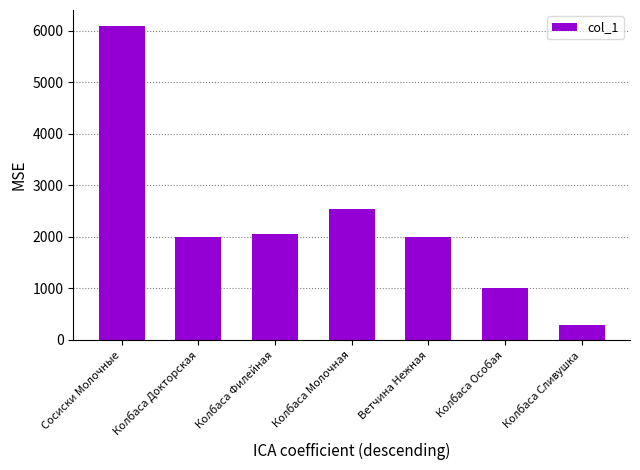

The chart shows a value of 3205 at Колбаса Докторская. True or false?

False